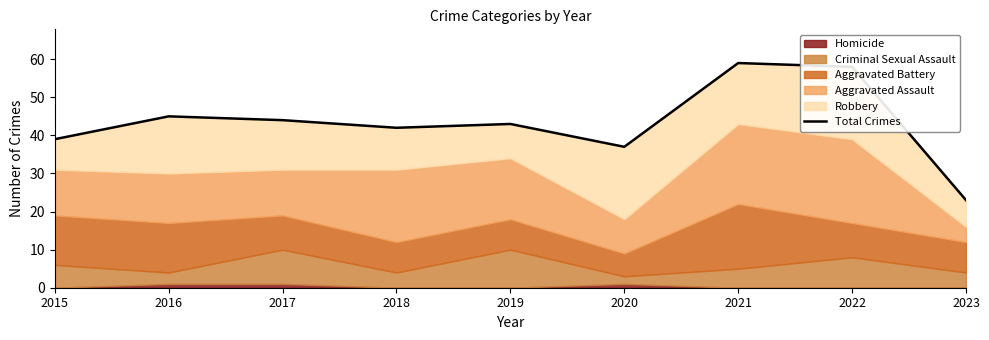

What is the sum of all values?

390